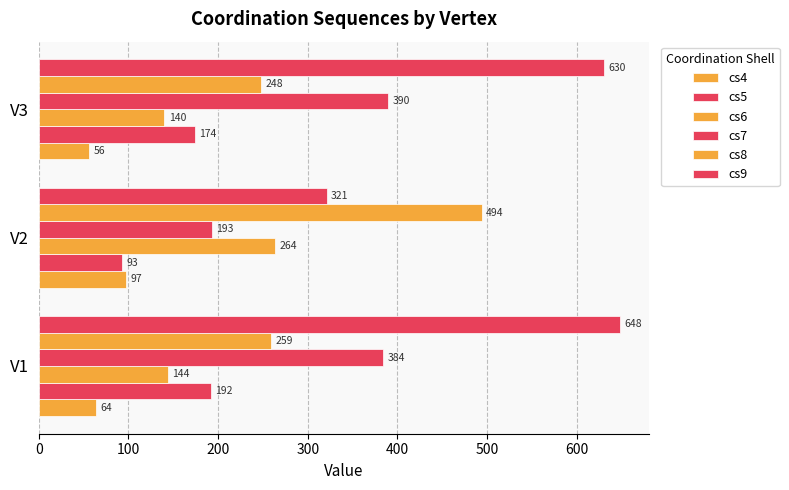

Count the number of data series in this chart.

6